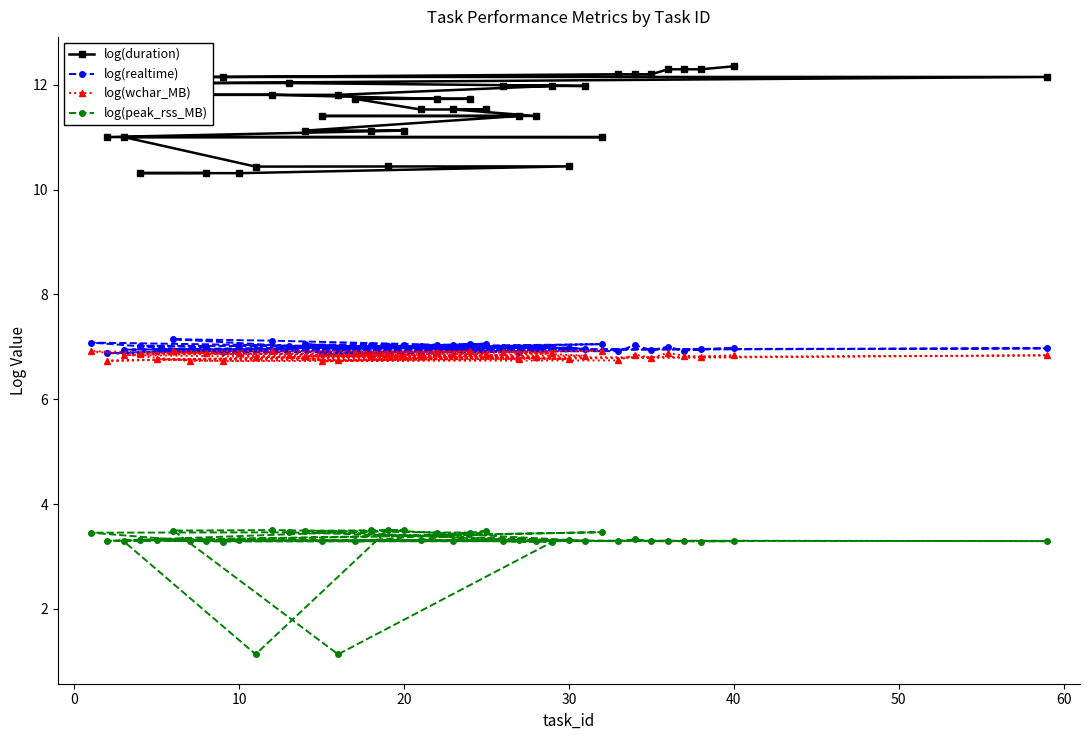

How many categories are shown in the chart?

40